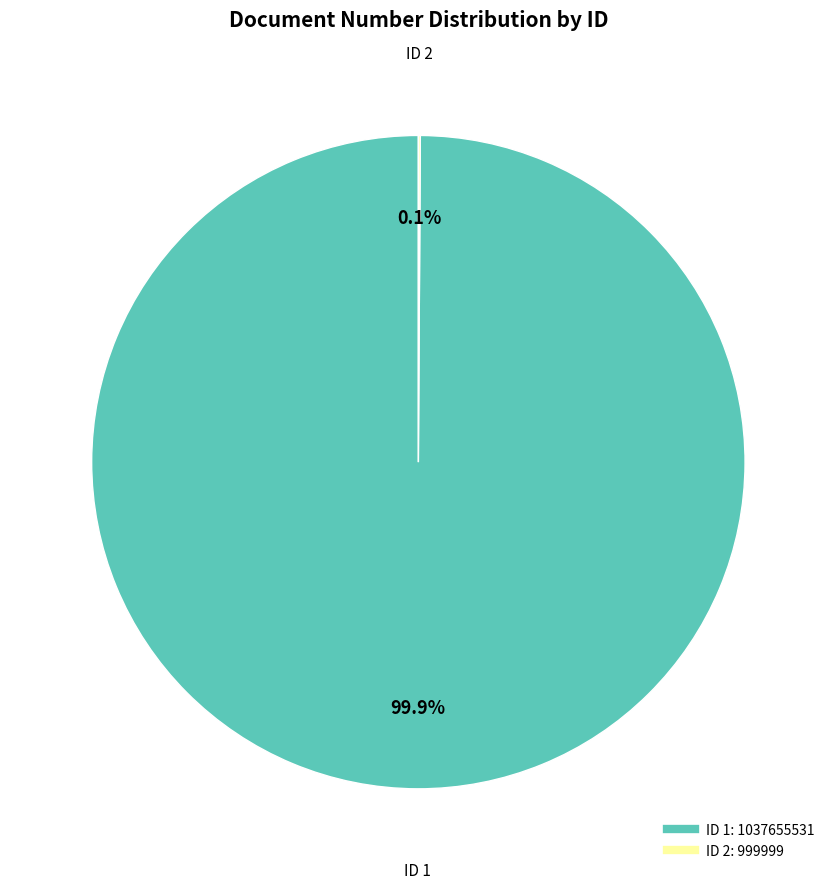

Does any single category account for the majority?

Yes